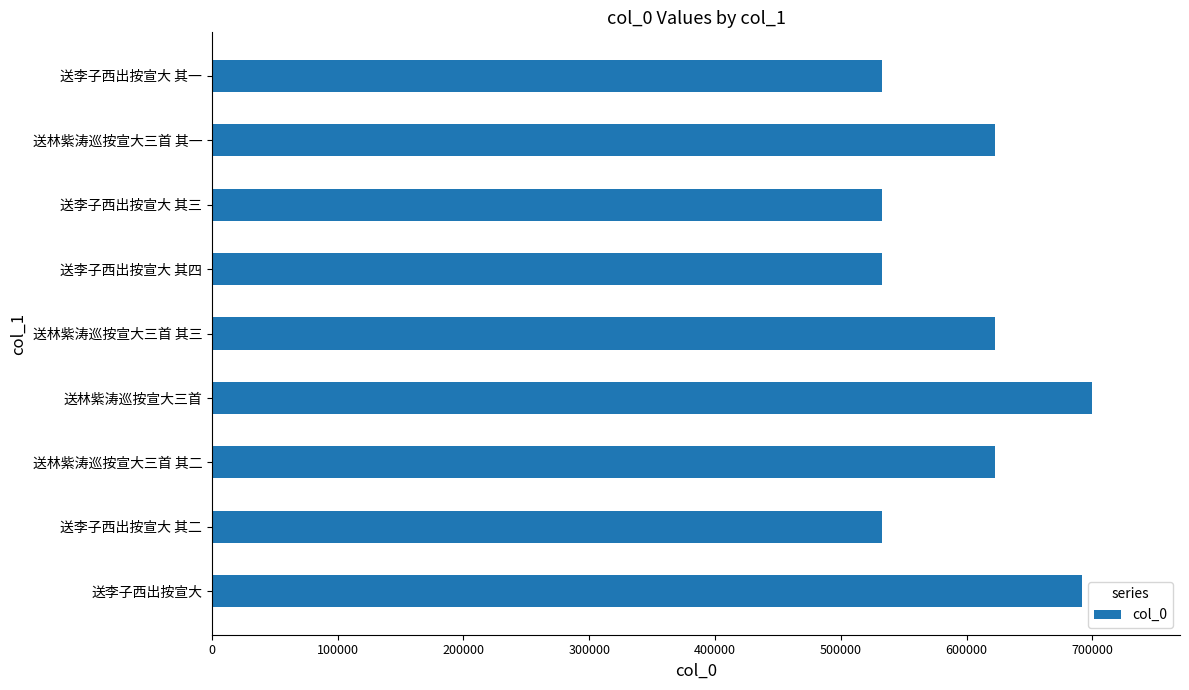

What is the difference between the maximum and minimum values?

167128